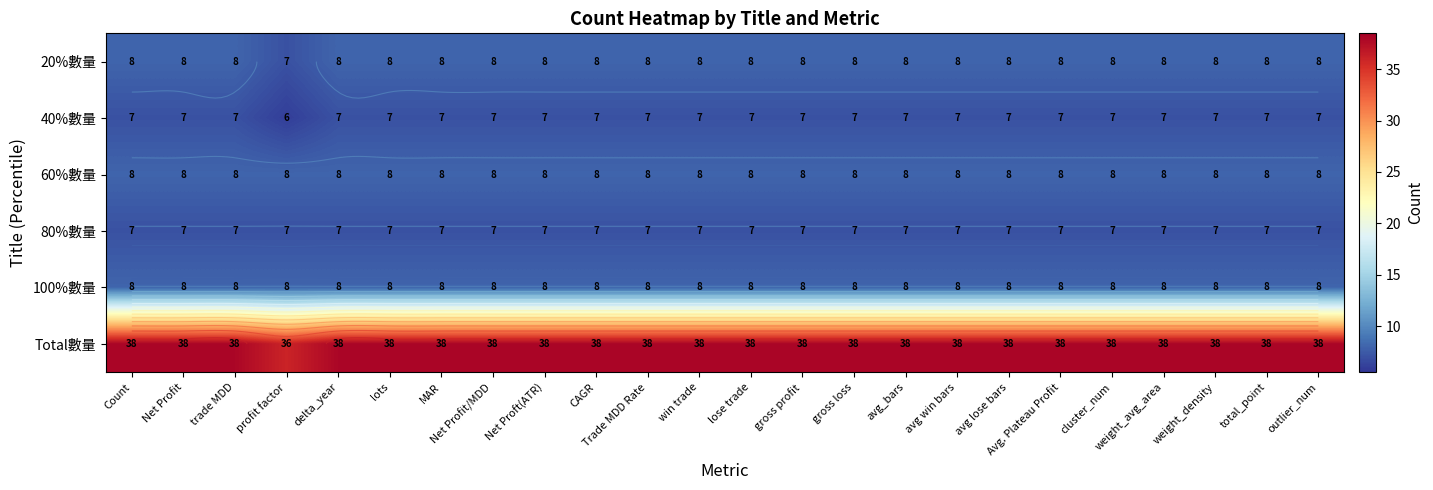

Rank the series by their maximum value, from lowest to highest.

40%數量, 80%數量, 20%數量, 60%數量, 100%數量, Total數量